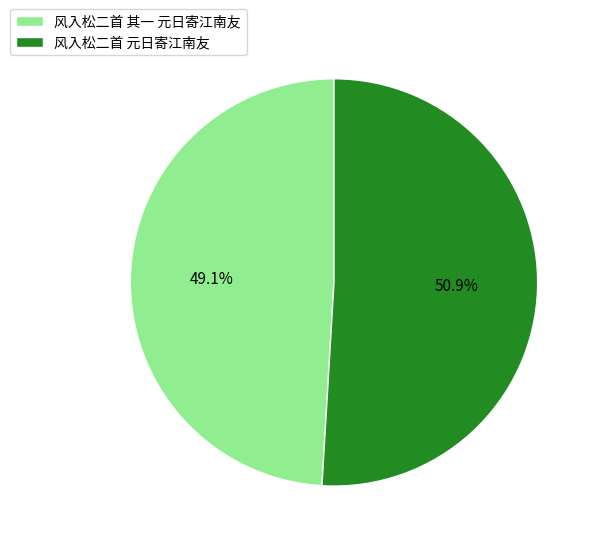

To the nearest percent, what portion does 风入松二首 其一 元日寄江南友 represent?

49%